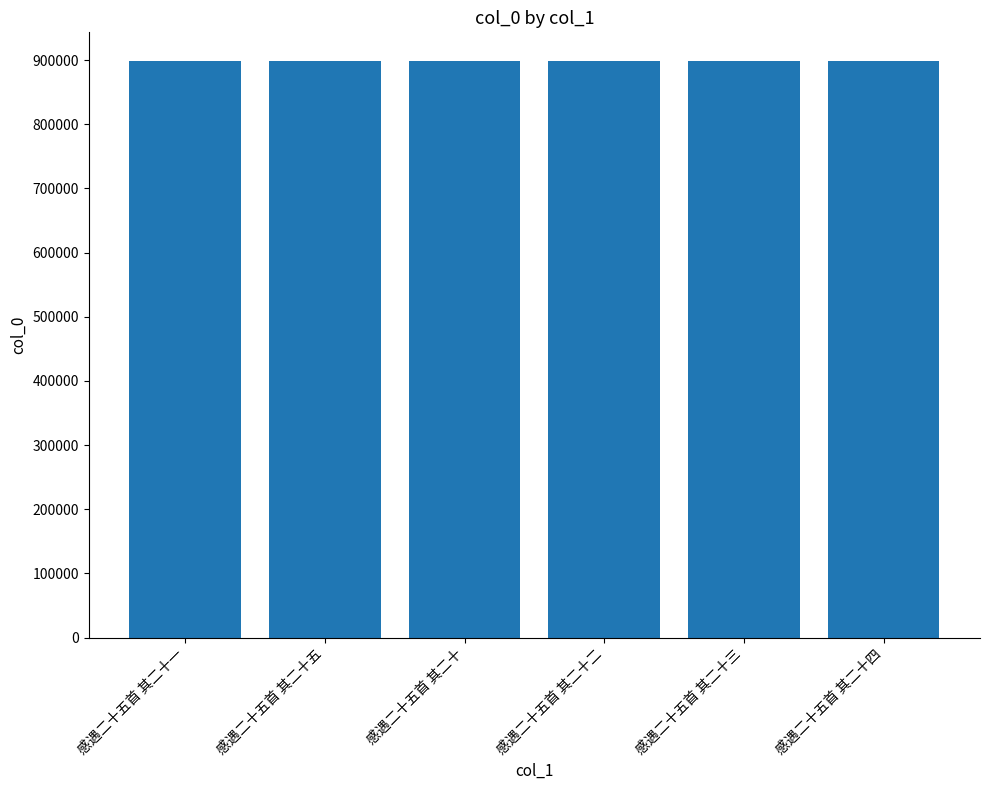

What is the approximate value at 感遇二十五首 其二十五?

898232